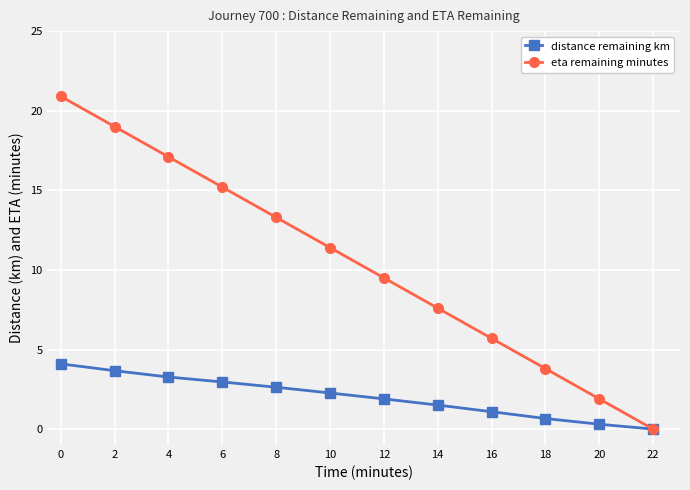

What are all the series names shown in the legend?

distance remaining km, eta remaining minutes